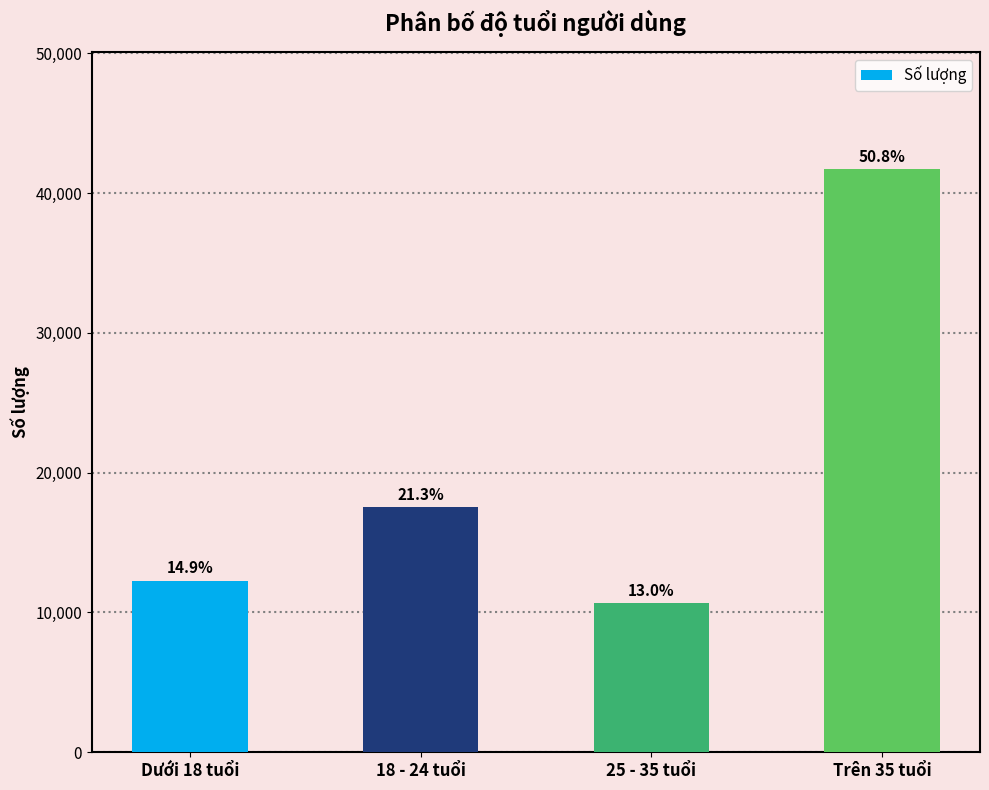

Which category has the lowest value across all series?

25 - 35 tuổi